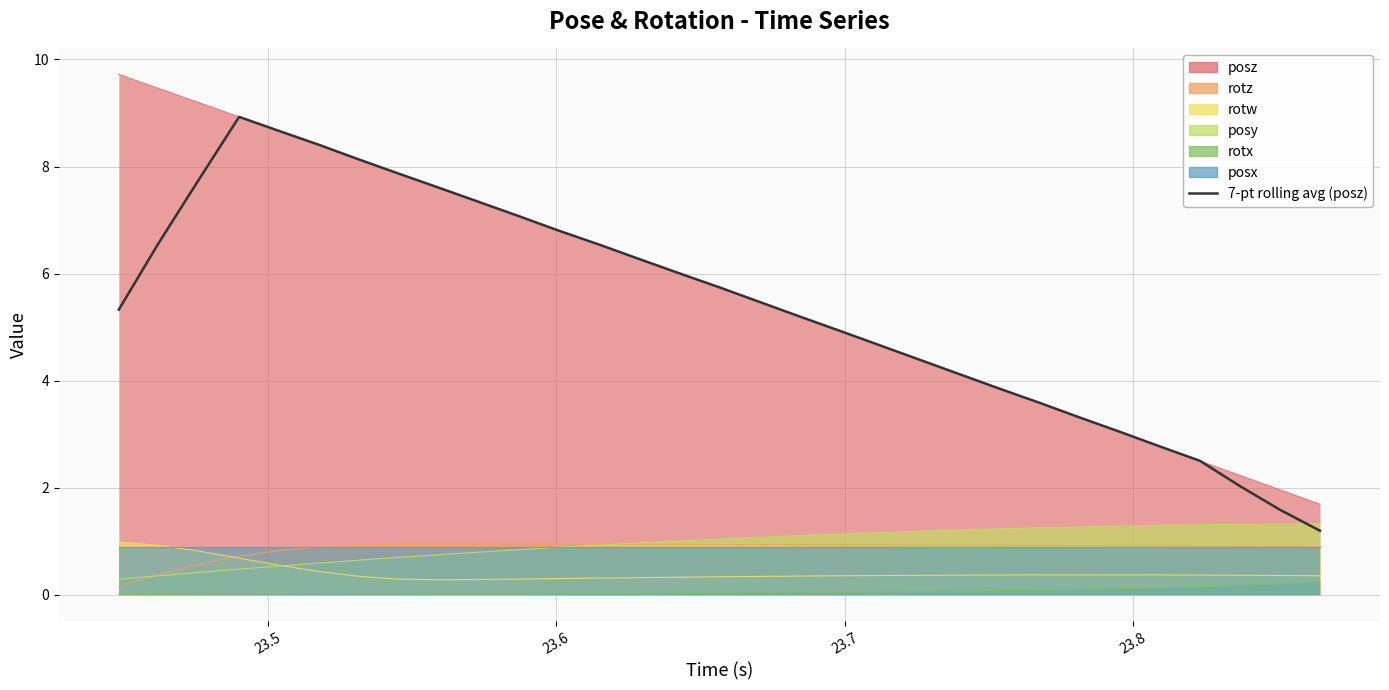

The value at 23.6 is 1.8. True or false?

False